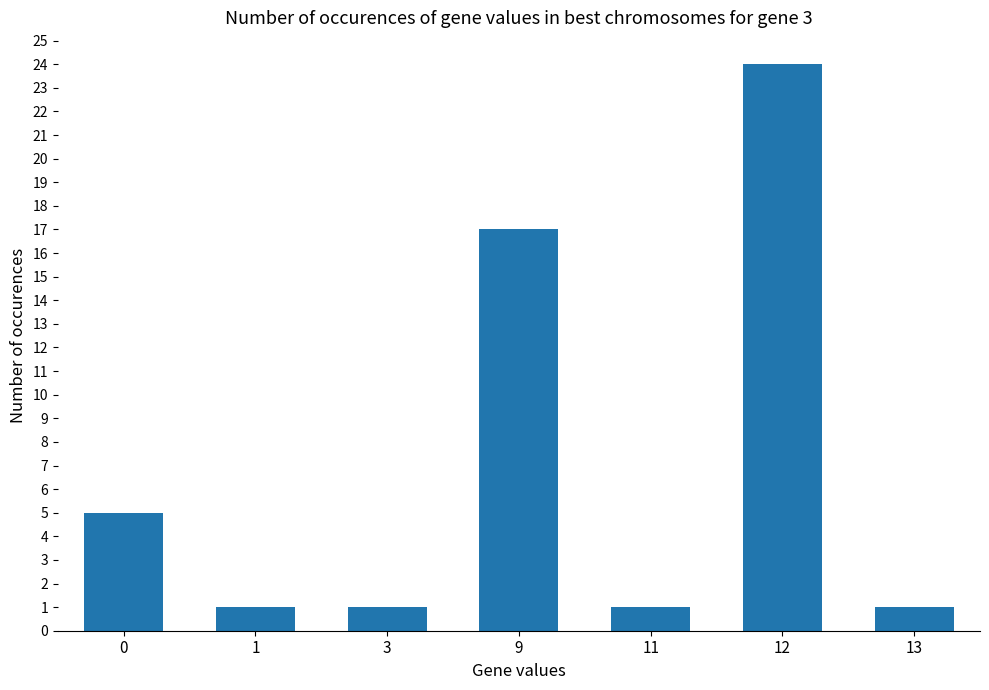

Reading left to right, extract all data points from this chart.

5	1	1	17	1	24	1